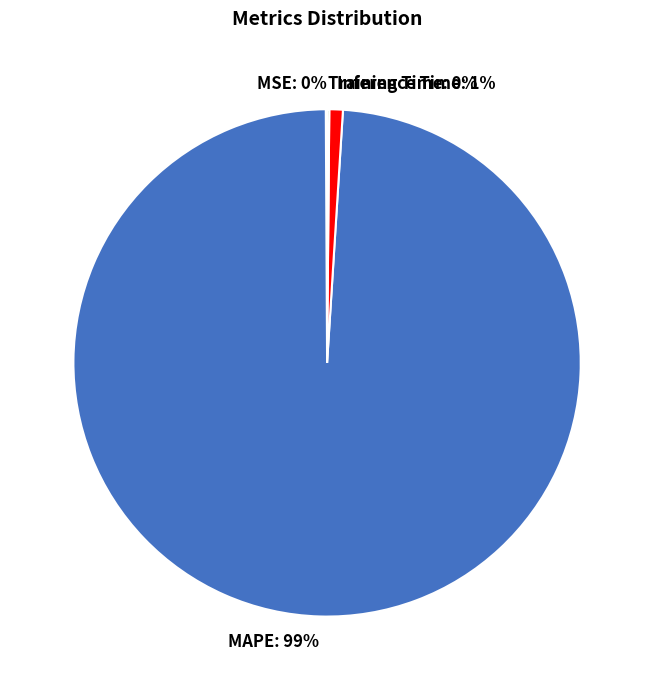

To the nearest percent, what is the average slice percentage?

25%